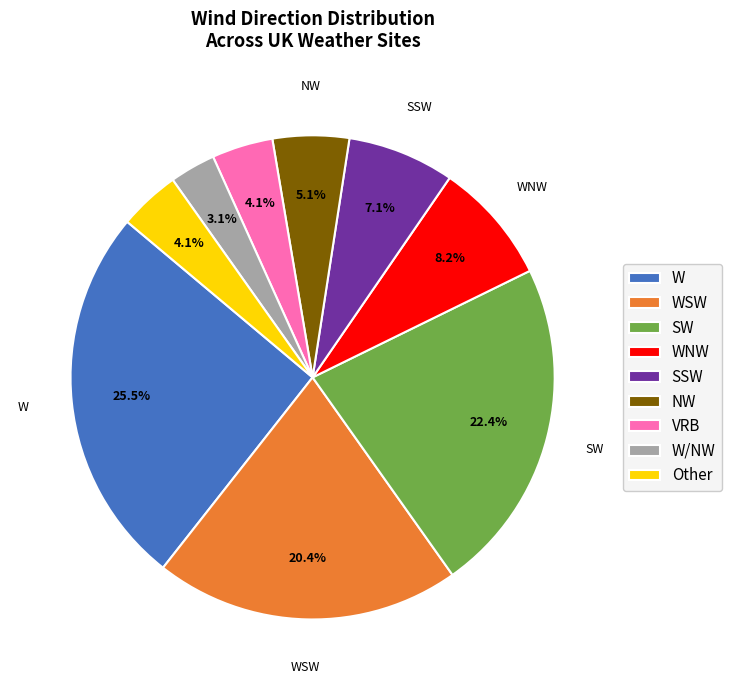

The Other slice represents 4% of the pie. True or false?

True